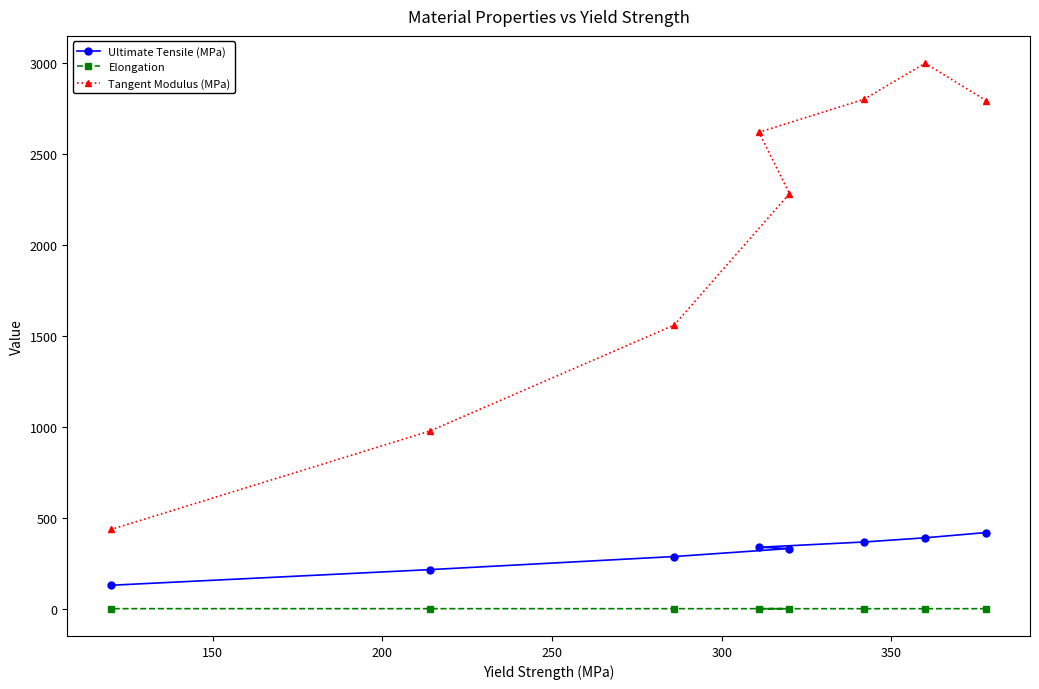

Which series has the largest total across all categories?

Tangent Modulus (MPa)